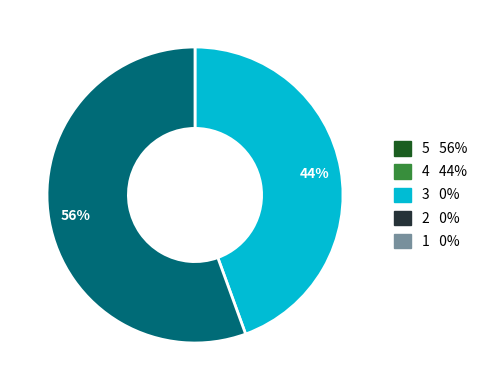

To the nearest percent, what is the average slice percentage?

50%